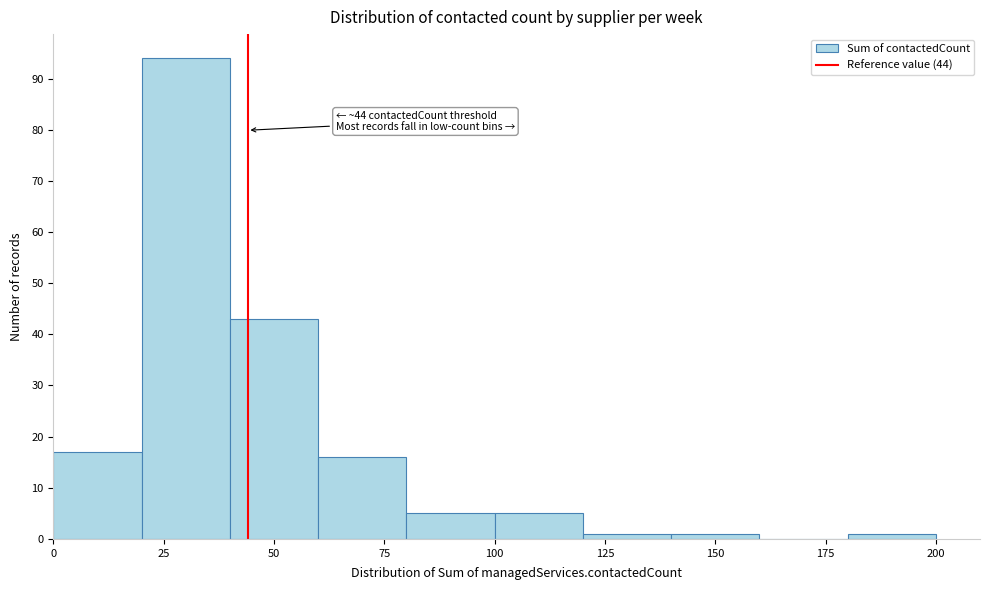

Over which range of the x-axis is the bar tallest?

20 to 40